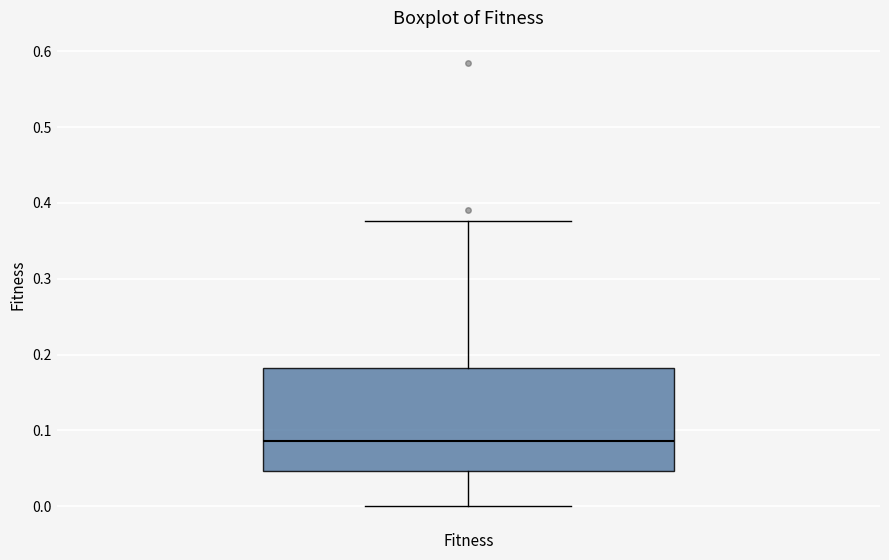

Where is the lower edge of the box for Fitness on the y-axis? The values are not printed on the chart, so give them approximately, as read against the axis.

0.05